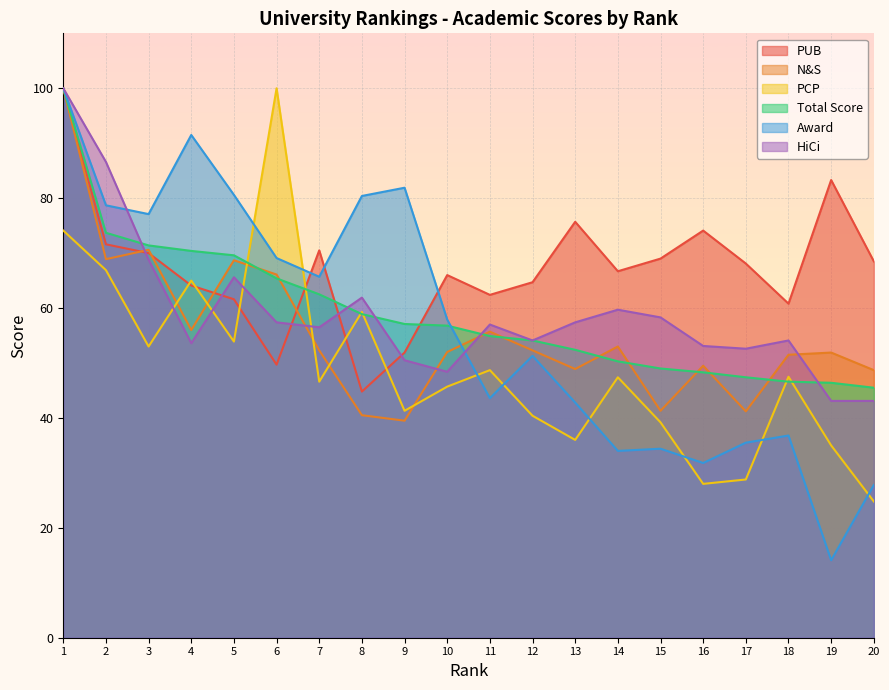

What is the average value of the PUB series?

67.2